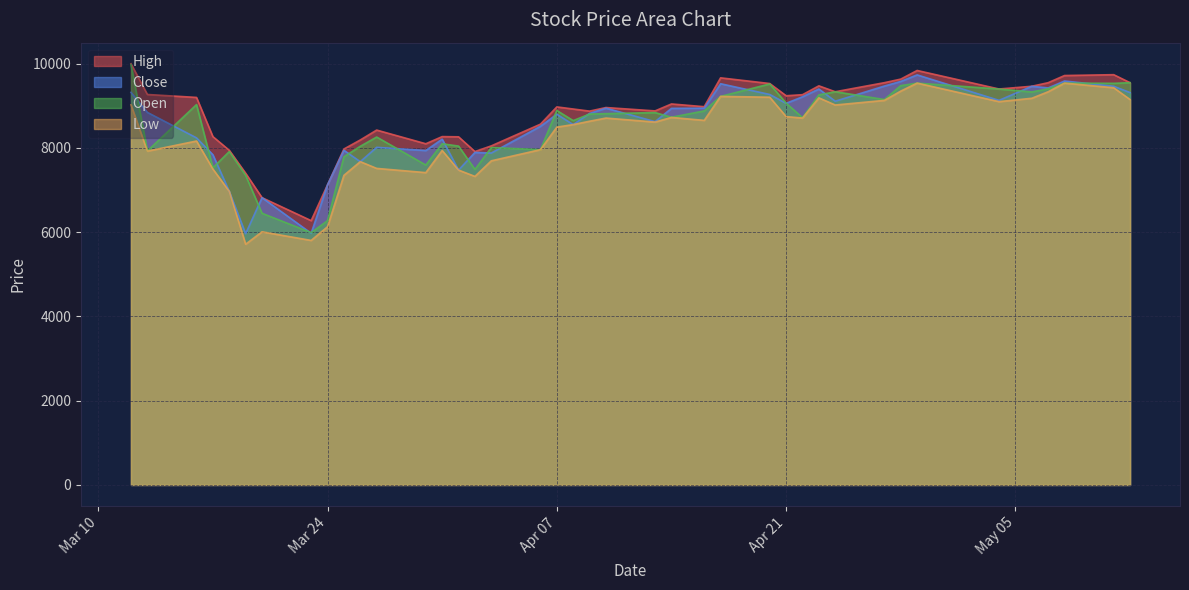

What is the difference between the maximum and minimum values in the Low series?

3825